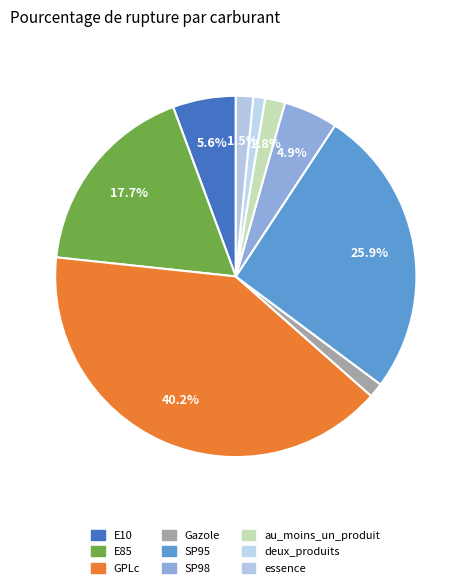

To the nearest percent, what percentage of the pie is deux_produits?

1%